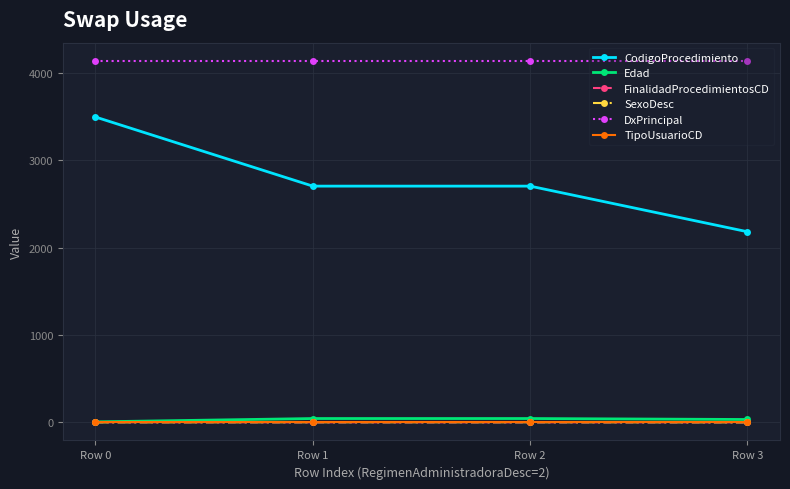

Between Row 0 and Row 1, which series saw the biggest shift?

CodigoProcedimiento